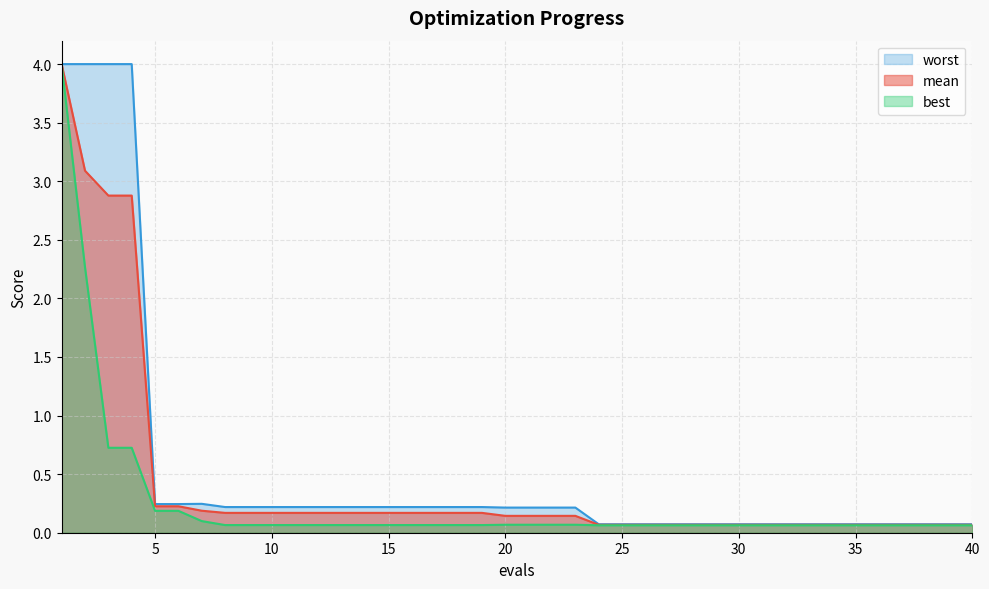

True or false: mean and worst cross at least once.

False